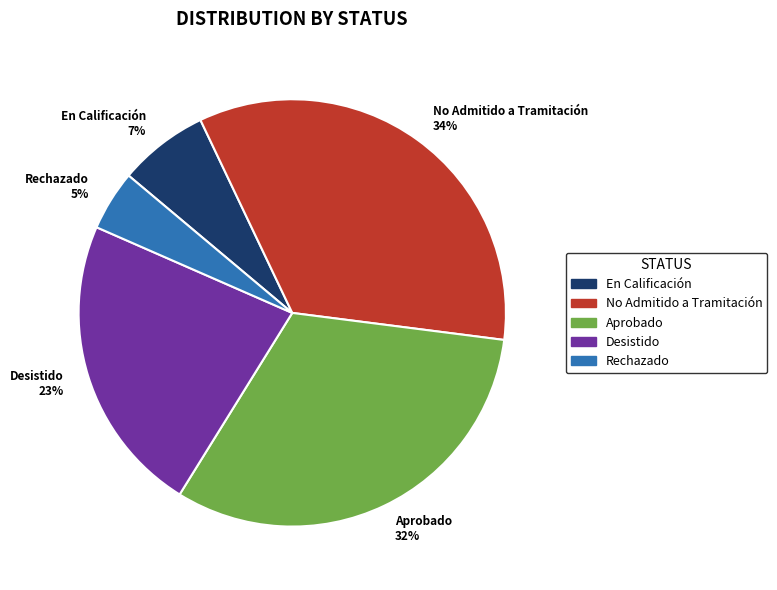

Rank the categories by value from lowest to highest.

Rechazado, En Calificación, Desistido, Aprobado, No Admitido a Tramitación